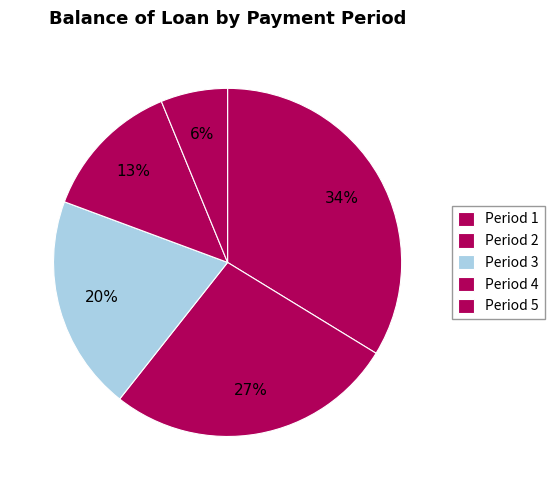

Count the number of slices in the pie.

5